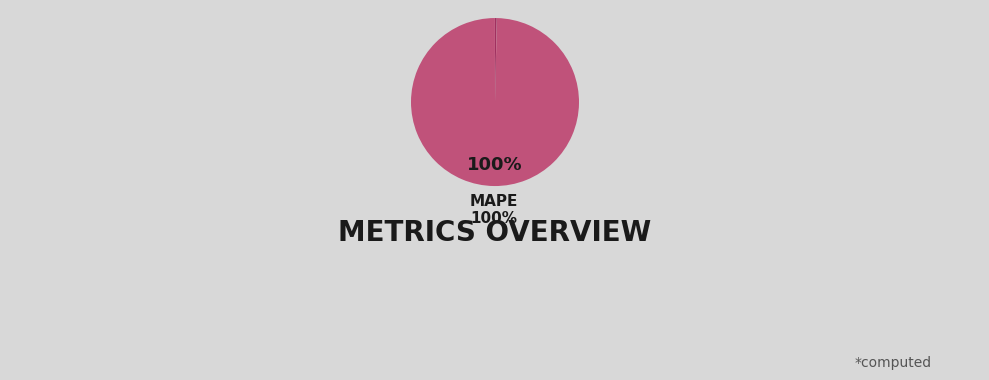

To the nearest percent, what is the average slice percentage?

25%